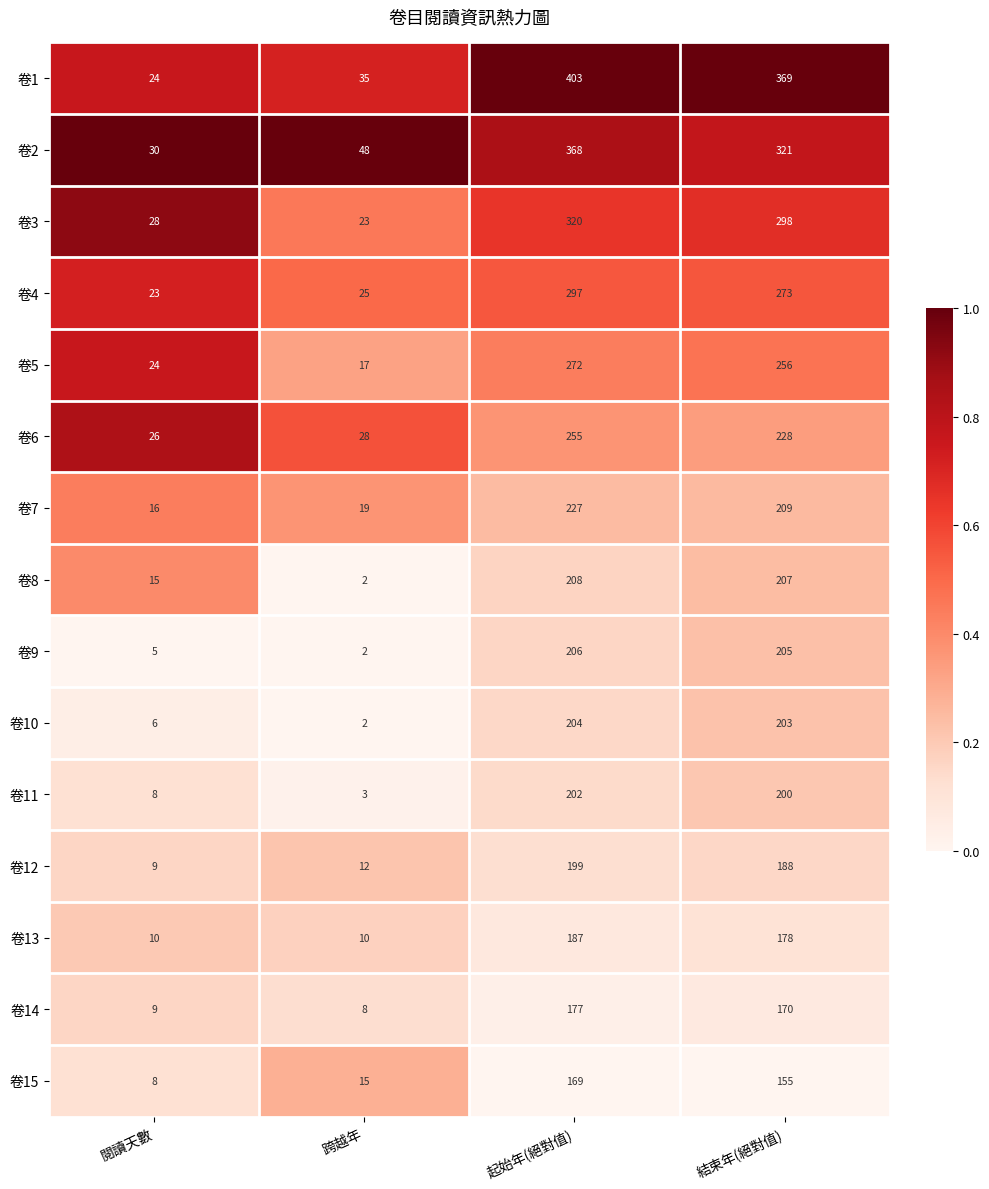

Between 閱讀天數 and 跨越年, which series saw the biggest shift?

卷2